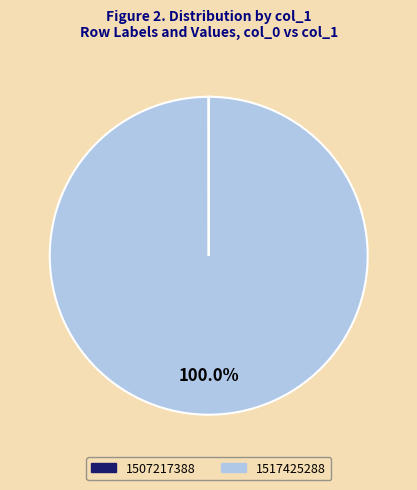

Is 1517425288 the majority of the pie?

Yes